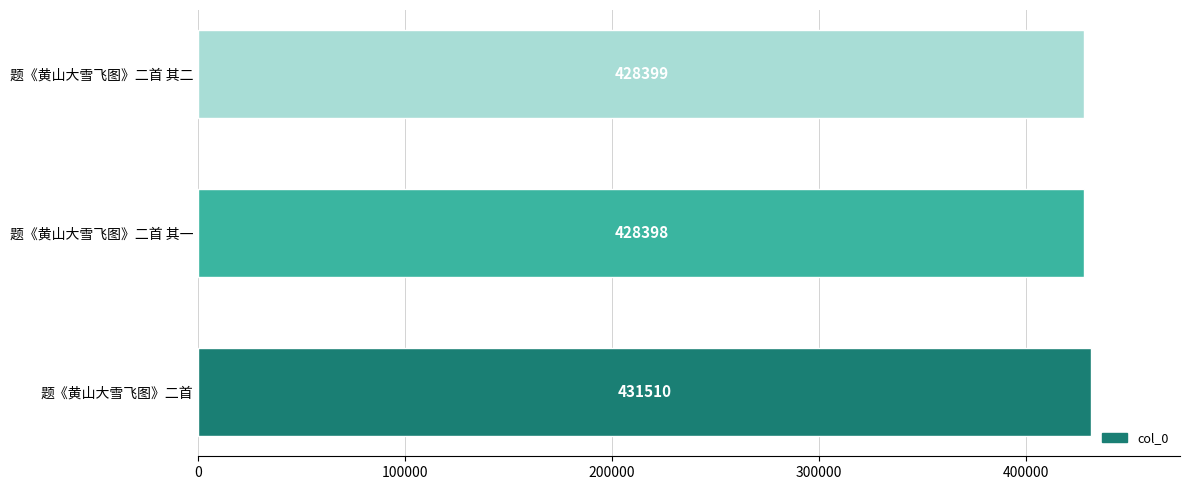

What is the average value?

429436